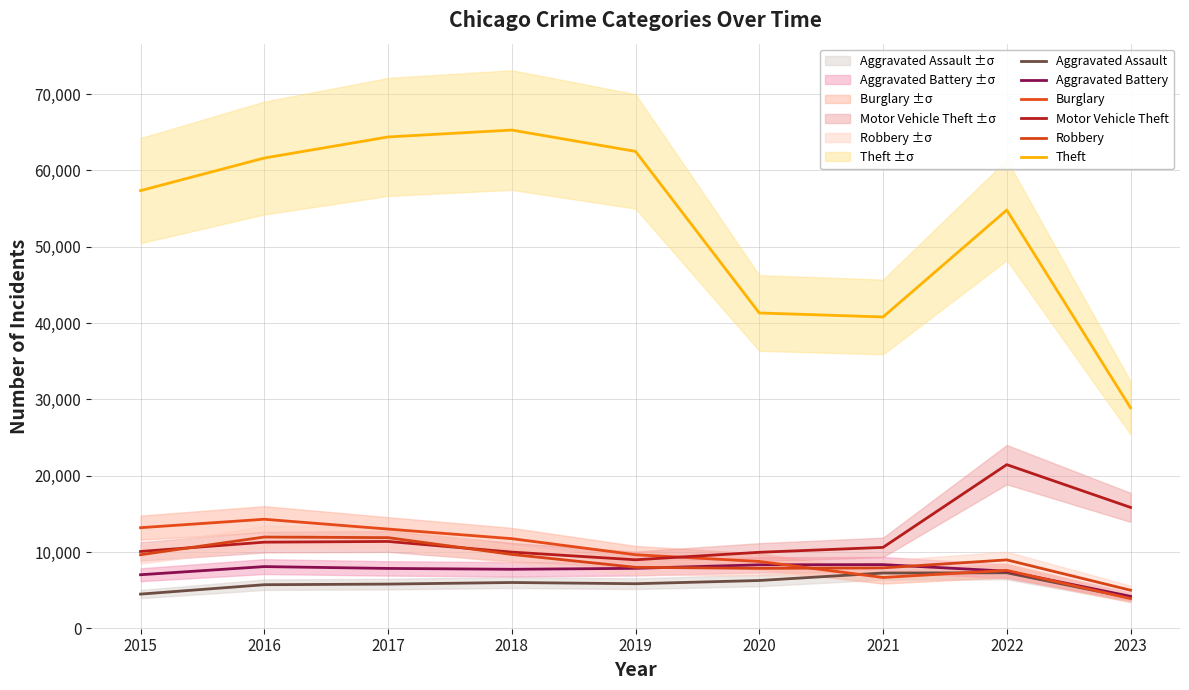

What is the total value across all series at 2021?

81561